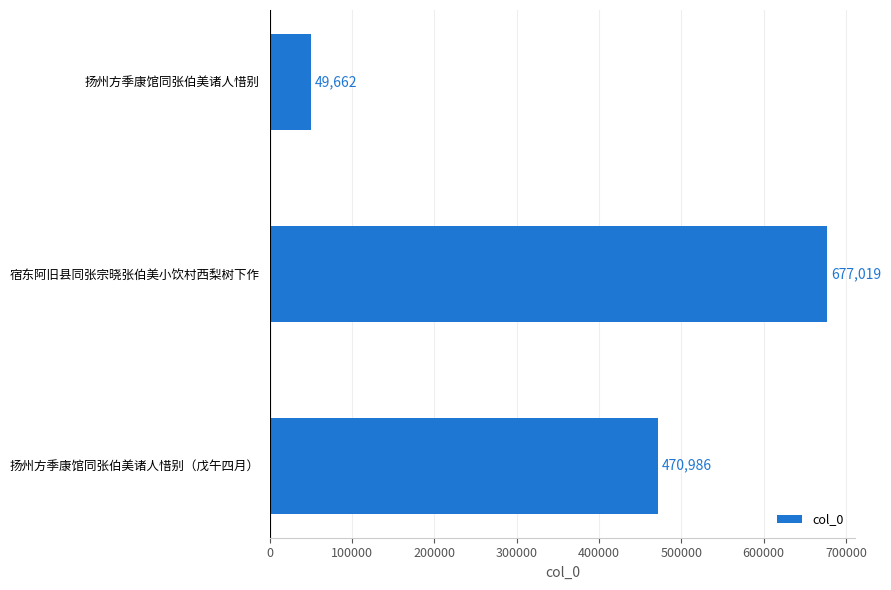

Reading bottom to top, what are all the values shown in this chart?

扬州方季康馆同张伯美诸人惜别（戊午四月）=470986	宿东阿旧县同张宗晓张伯美小饮村西梨树下作=677019	扬州方季康馆同张伯美诸人惜别=49662